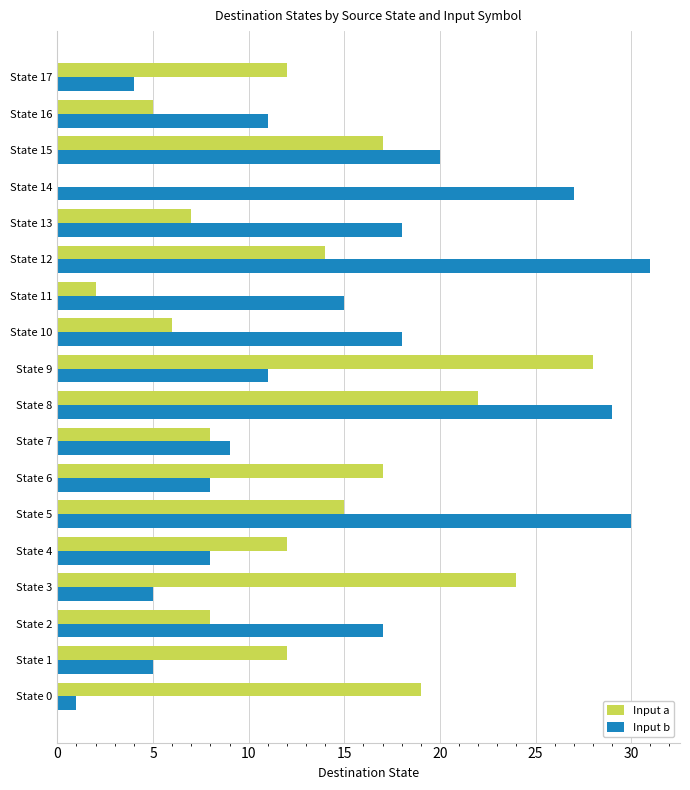

Which category has the highest value in the Input a series?

State 9